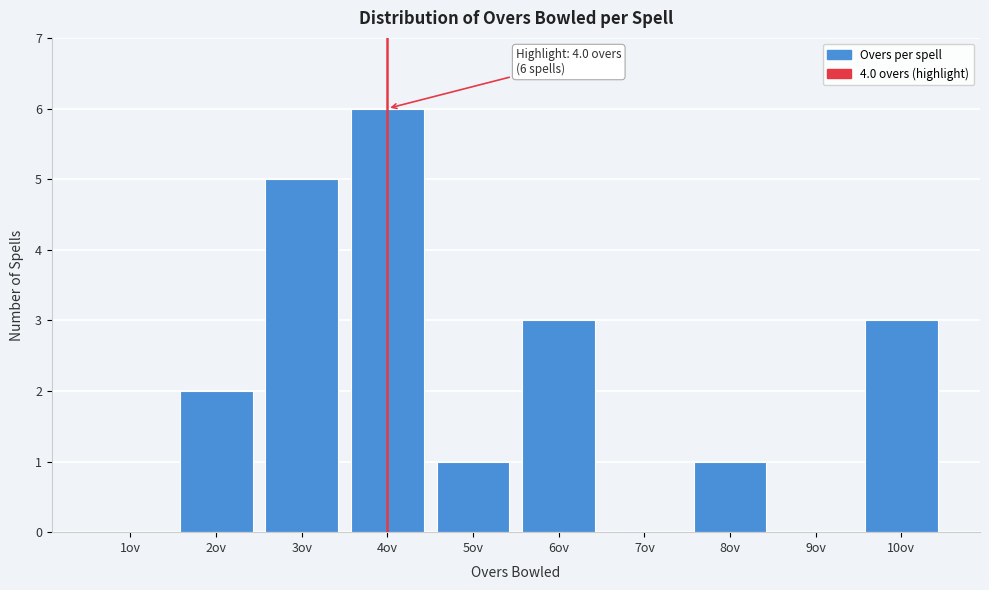

Reading left to right, transcribe all the data shown in this chart.

1ov=0	2ov=2	3ov=5	4ov=6	5ov=1	6ov=3	7ov=0	8ov=1	9ov=0	10ov=3